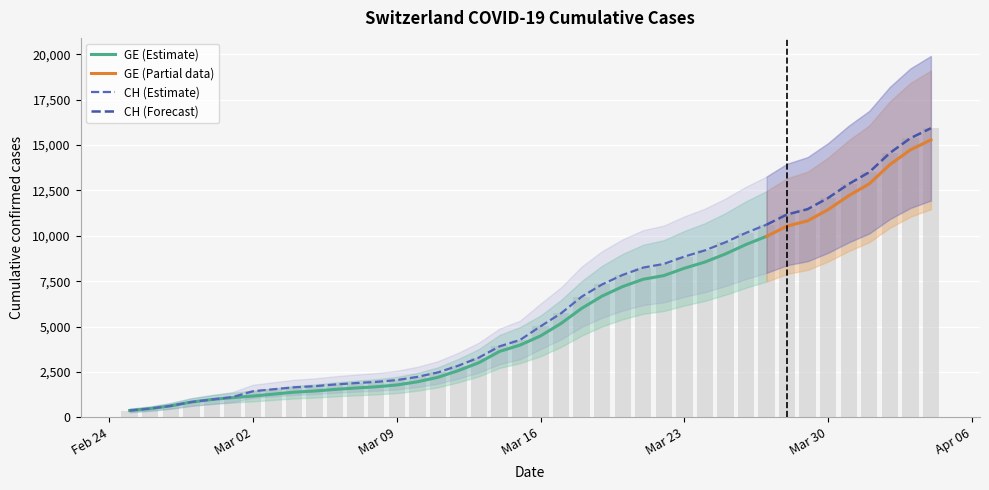

What value does the data have at Mar 09, to the nearest 10?

2050